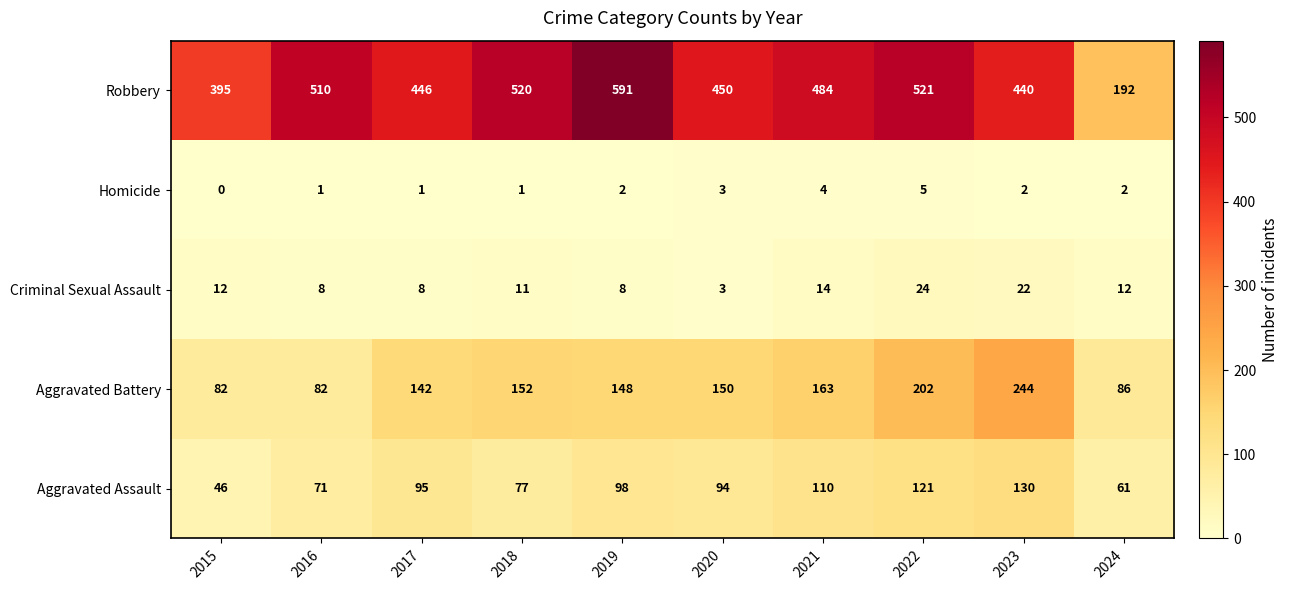

What is the difference between the maximum and minimum values in the Aggravated Assault series?

84